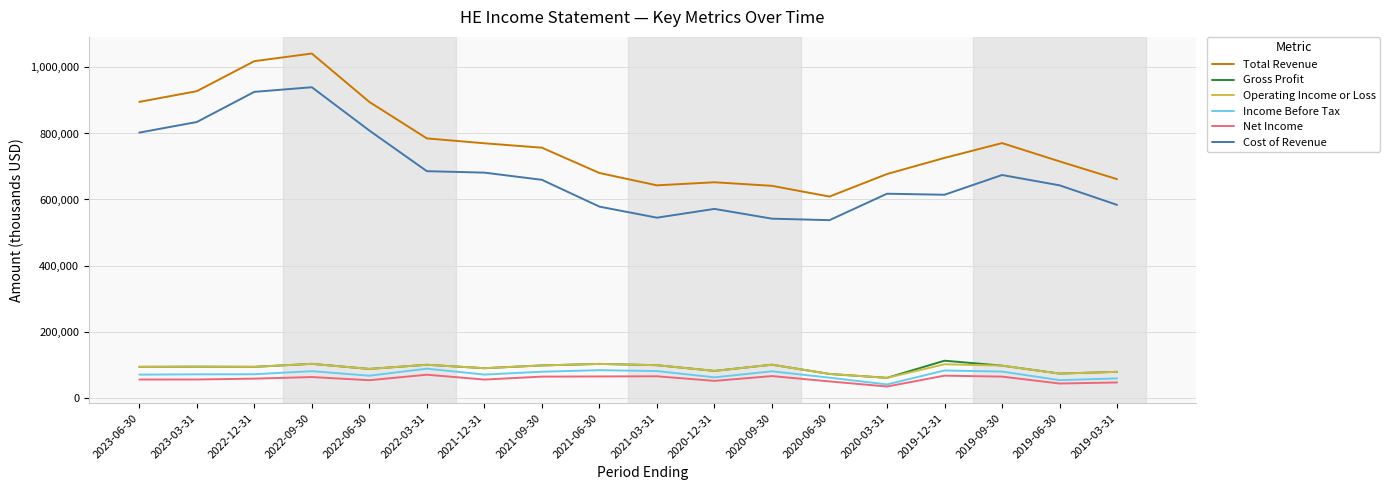

What is the total value across all series at 2021-03-31?

1528400